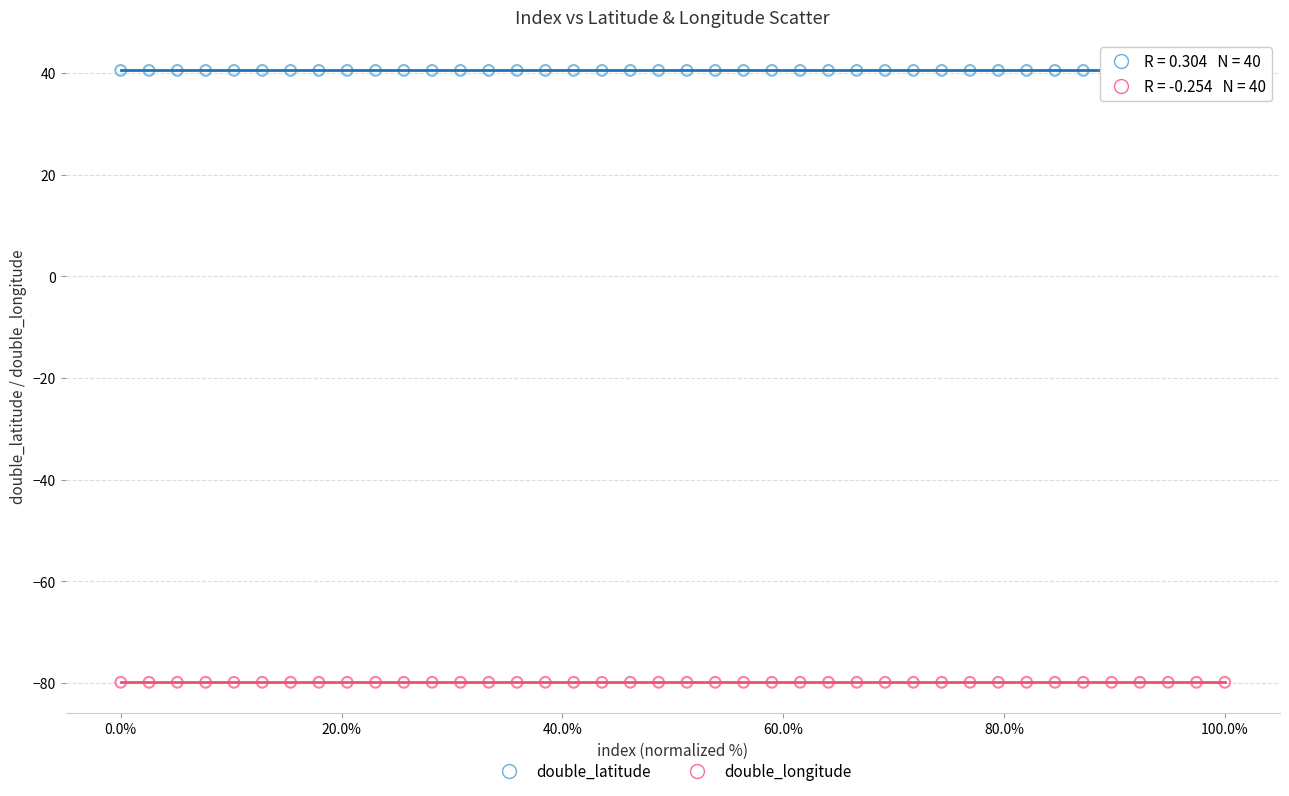

What are all the series names shown in the legend?

double_latitude, double_longitude